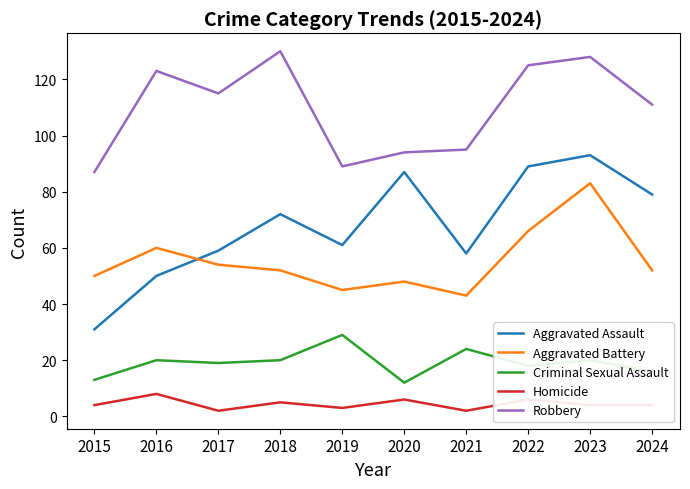

What is the maximum value for Homicide?

8